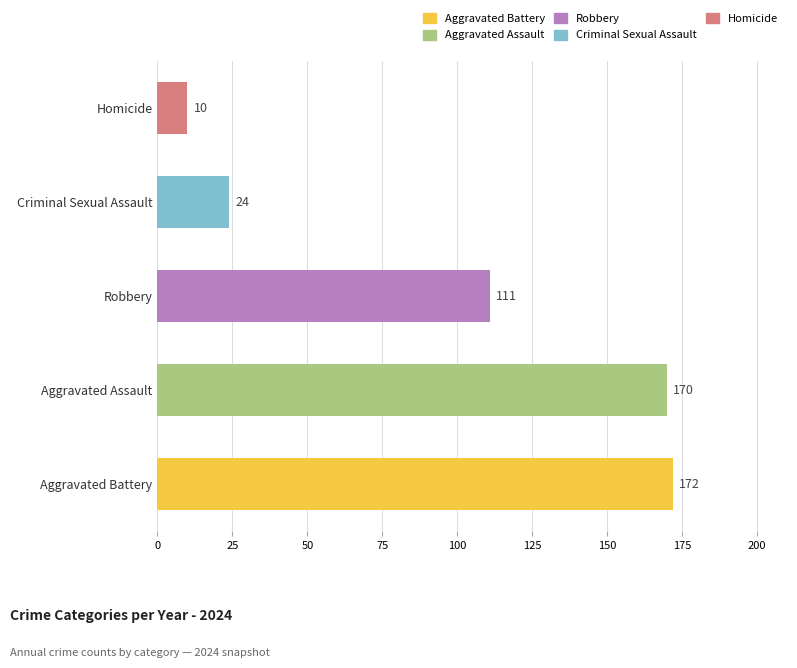

Reading bottom to top, transcribe all the data shown in this chart.

172	170	111	24	10